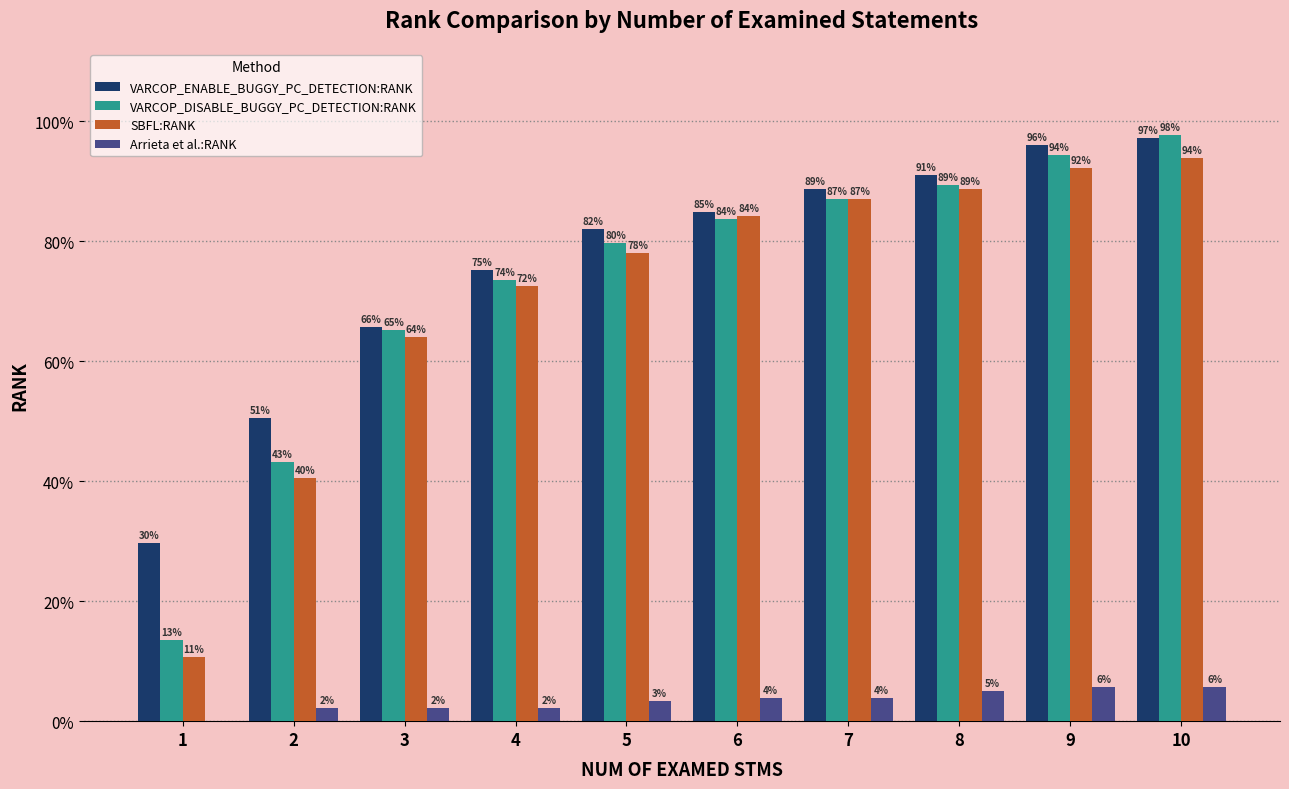

What is the maximum value for VARCOP_ENABLE_BUGGY_PC_DETECTION:RANK?

1.0